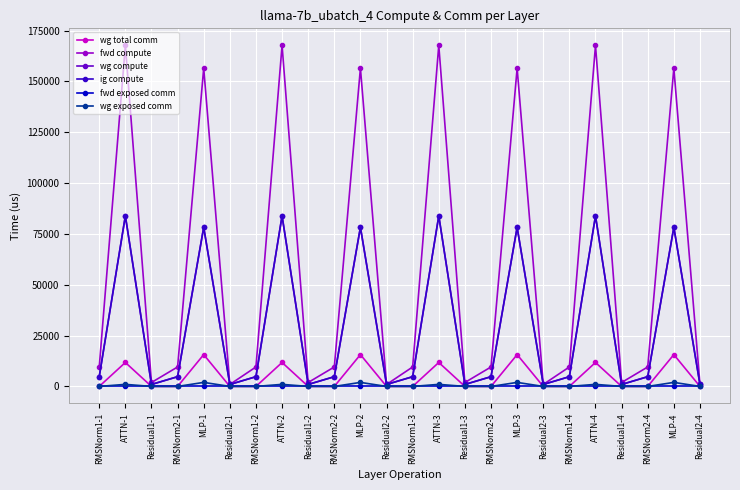

At which category is the sum across all series the highest?

ATTN-1